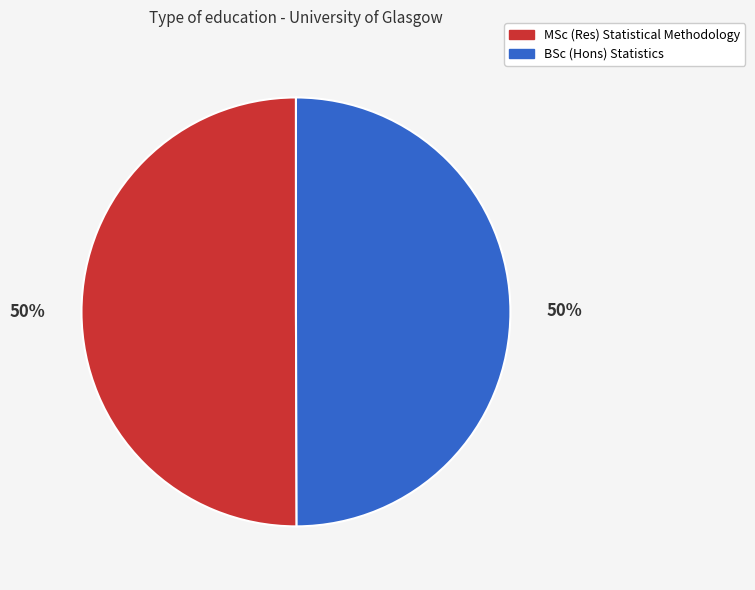

How many slices are in this pie chart?

2